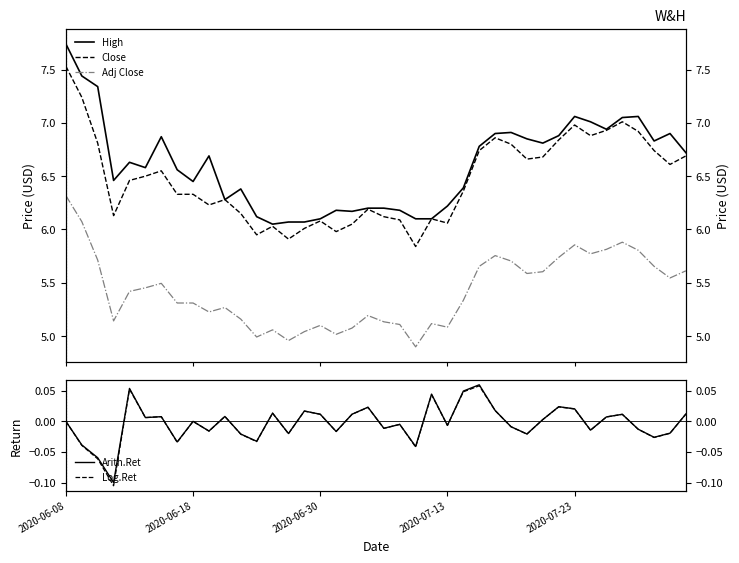

What are all the series names shown in the legend?

High, Close, Adj Close, Arith.Ret, Log.Ret